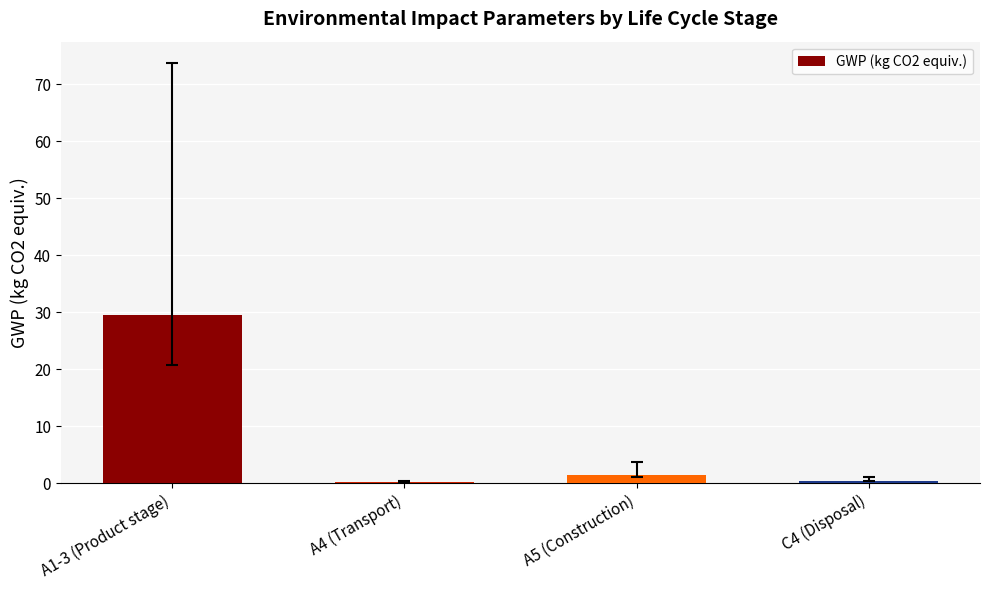

What is the sum of all values?

31.6